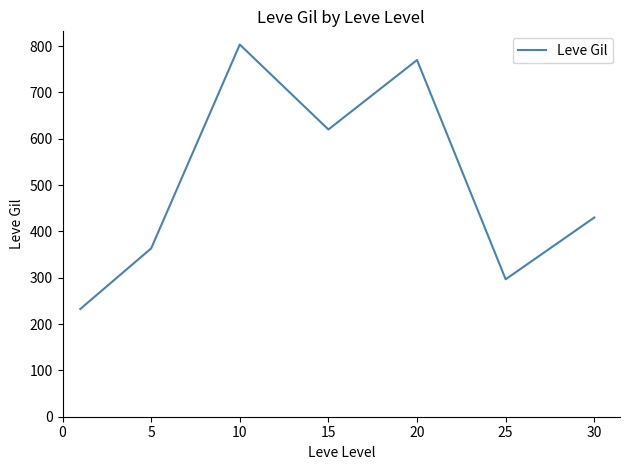

What is the smallest value displayed?

232.5